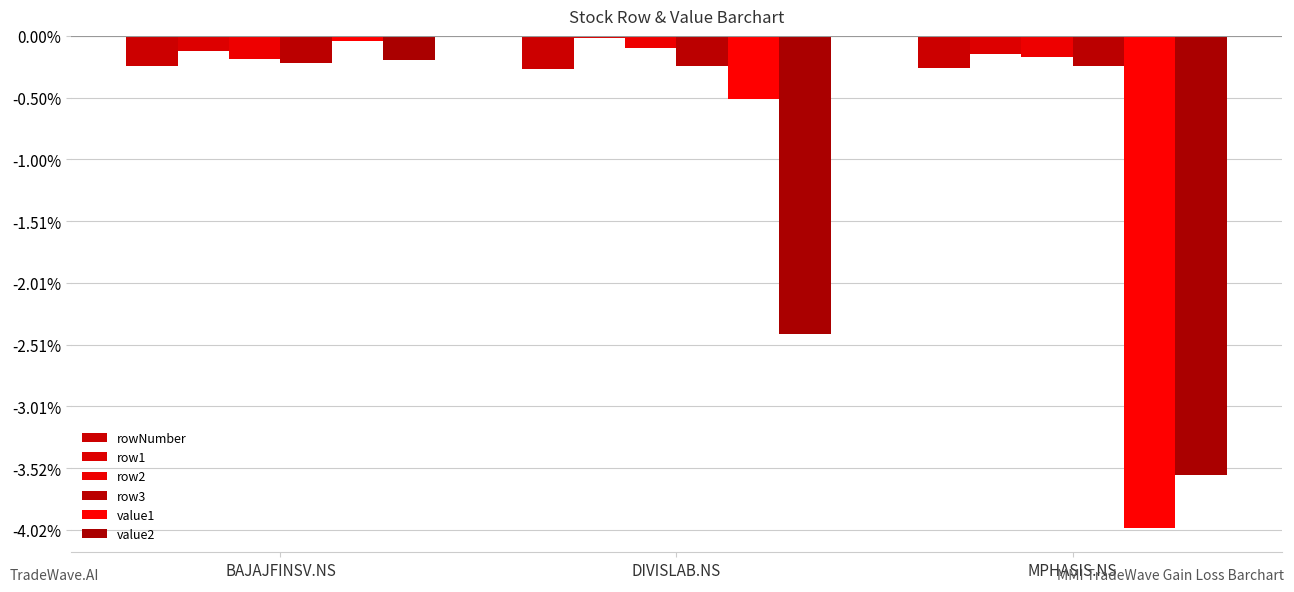

At which label does row2 reach its minimum?

BAJAJFINSV.NS